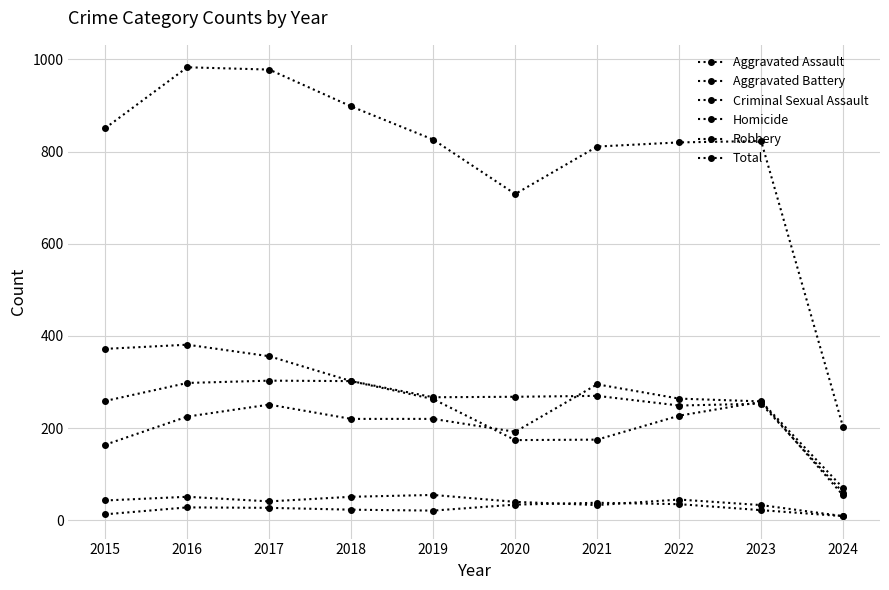

Reading left to right, extract all data points from this chart.

Aggravated Assault: 2015=164	2016=225	2017=251	2018=220	2019=220	2020=192	2021=295	2022=264	2023=258	2024=70
Aggravated Battery: 2015=259	2016=298	2017=303	2018=302	2019=267	2020=268	2021=270	2022=249	2023=253	2024=60
Criminal Sexual Assault: 2015=43	2016=51	2017=41	2018=51	2019=55	2020=40	2021=33	2022=45	2023=33	2024=9
Homicide: 2015=13	2016=28	2017=27	2018=23	2019=21	2020=34	2021=38	2022=35	2023=22	2024=9
Robbery: 2015=372	2016=381	2017=356	2018=302	2019=263	2020=174	2021=175	2022=227	2023=257	2024=54
Total: 2015=851	2016=983	2017=978	2018=898	2019=826	2020=708	2021=811	2022=820	2023=823	2024=202